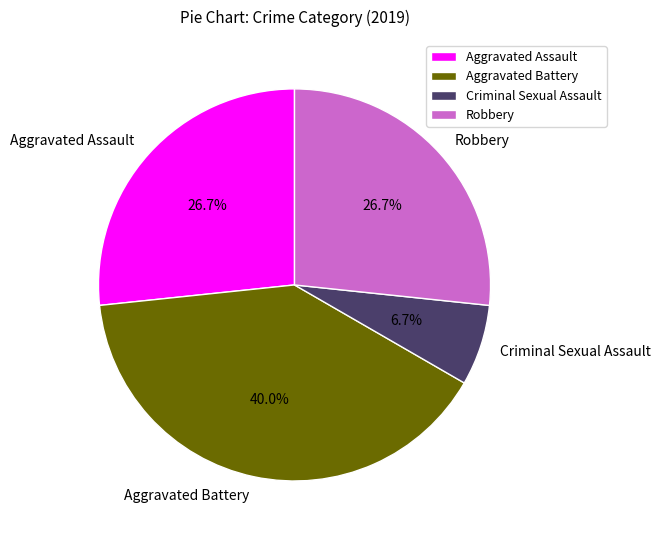

Is it true that Aggravated Assault is 27% of the pie?

True